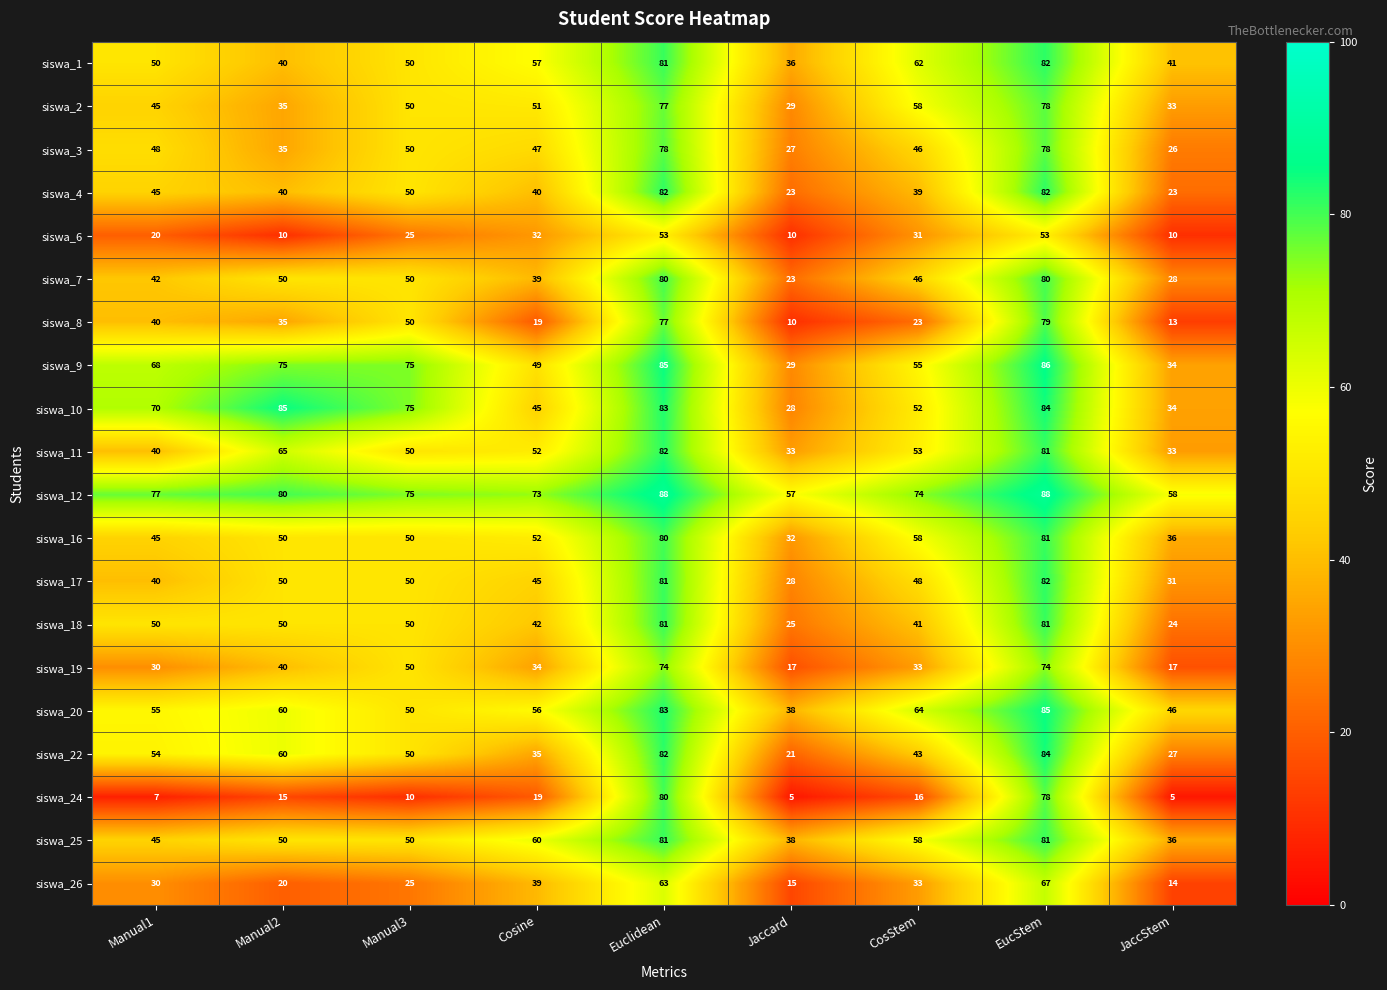

What is the sum of all siswa_12 values?

670